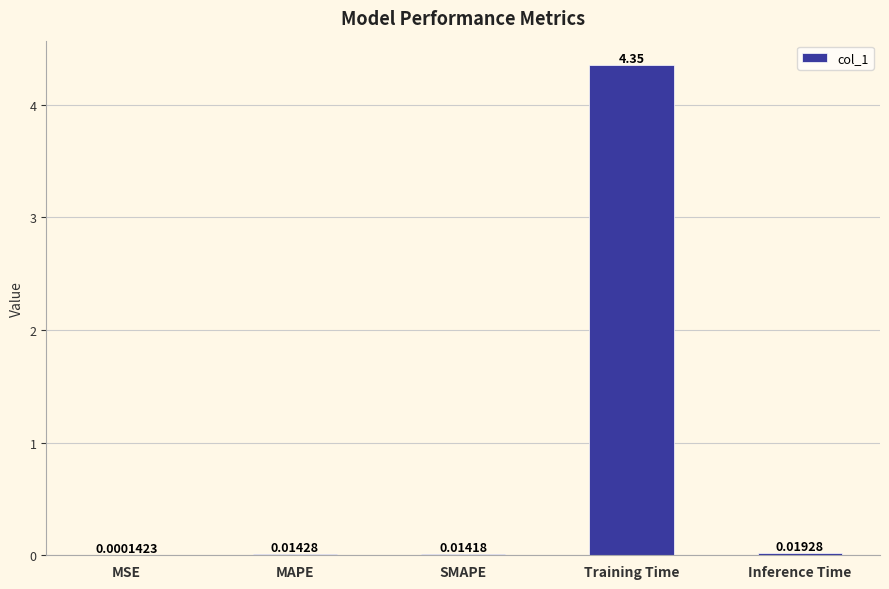

What is the change in value from MSE to Training Time?

+4.3